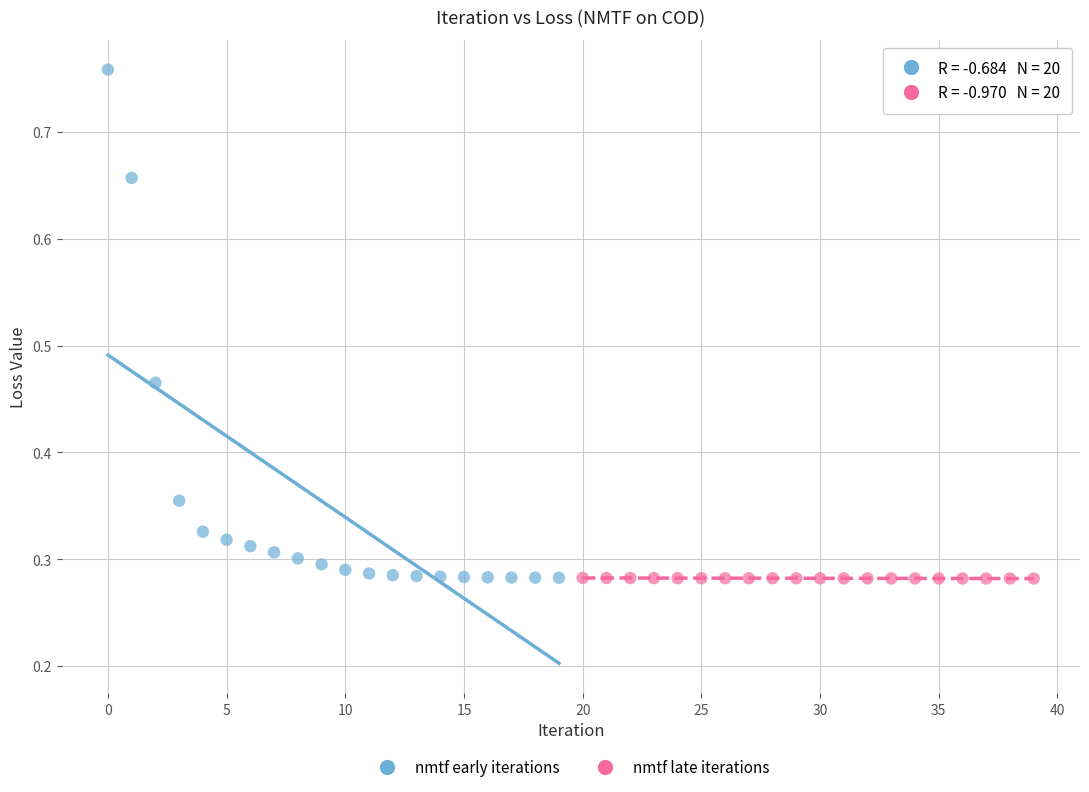

Which series reaches the maximum Y coordinate?

nmtf early iterations